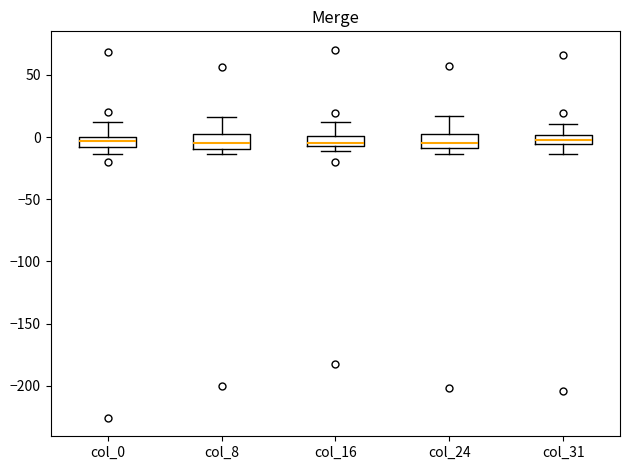

Where does the upper whisker of the box for col_0 end on the y-axis? The values are not printed on the chart, so give them approximately, as read against the axis.

10